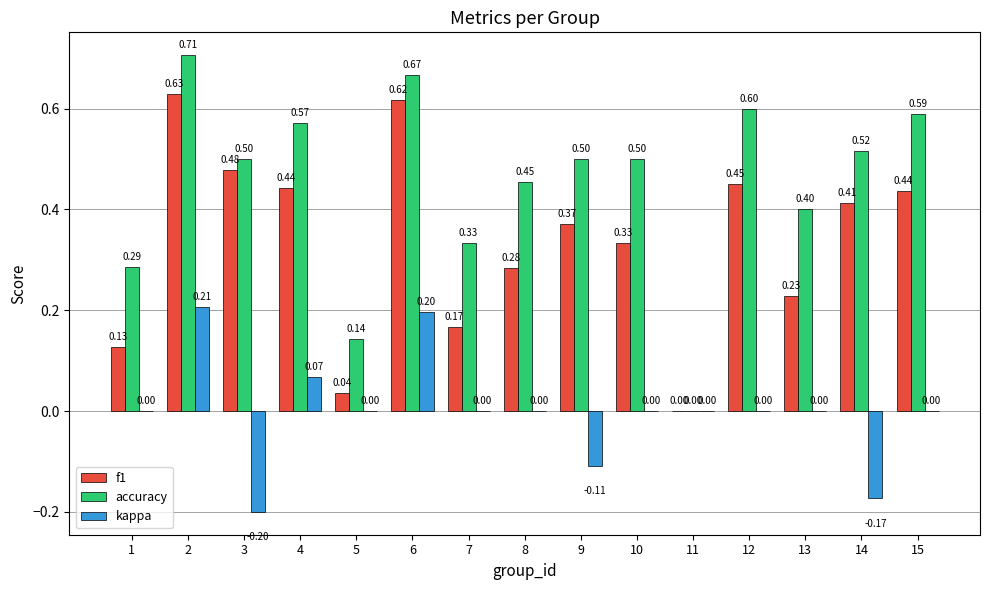

Between 4 and 6, which series saw the biggest shift?

f1